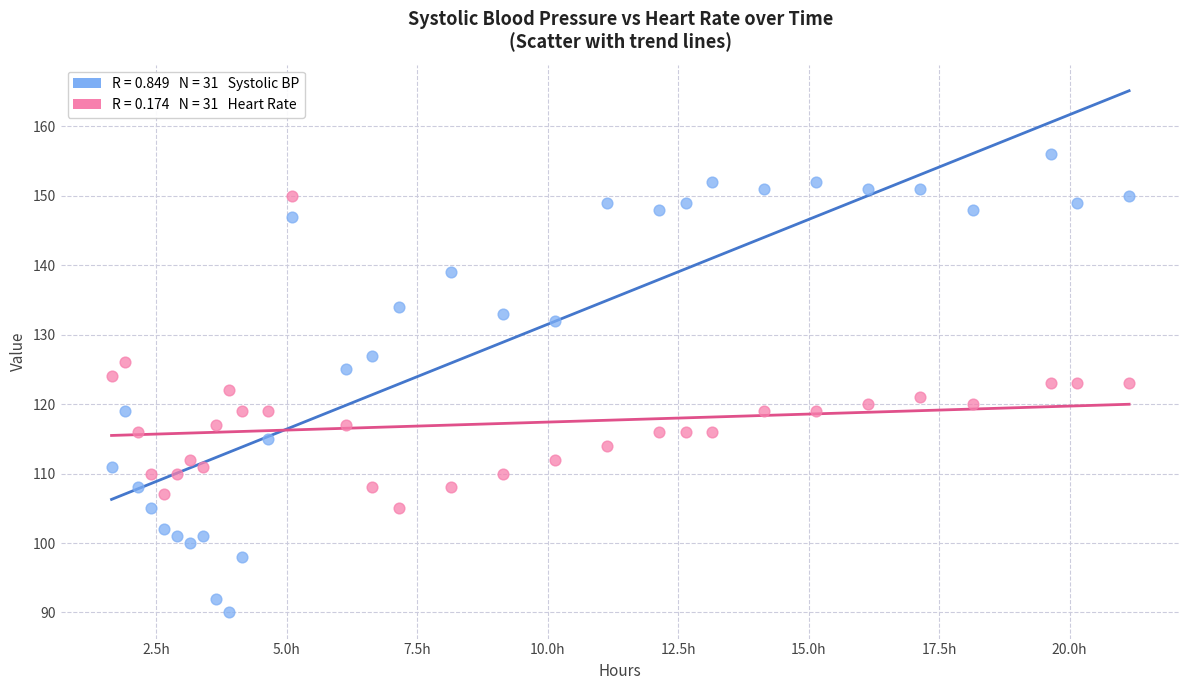

Across all data points, what is the range of Y values (max minus min)?

66